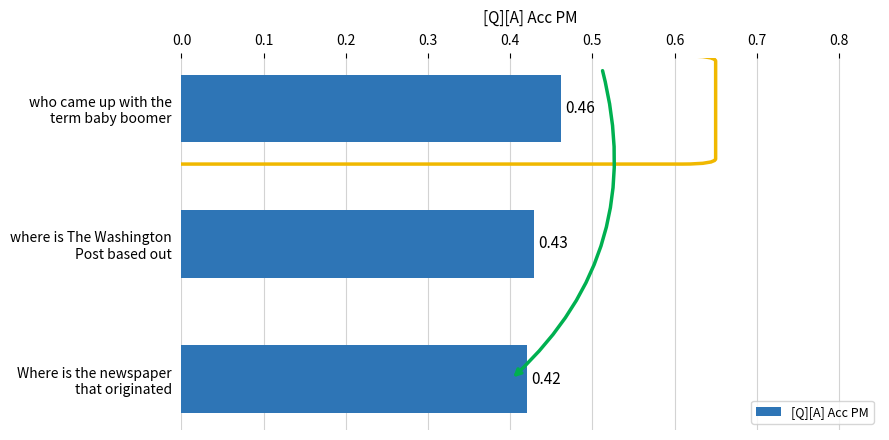

List the labels in order of value, smallest first.

Where is the newspaper
that originated, where is The Washington
Post based out, who came up with the
term baby boomer